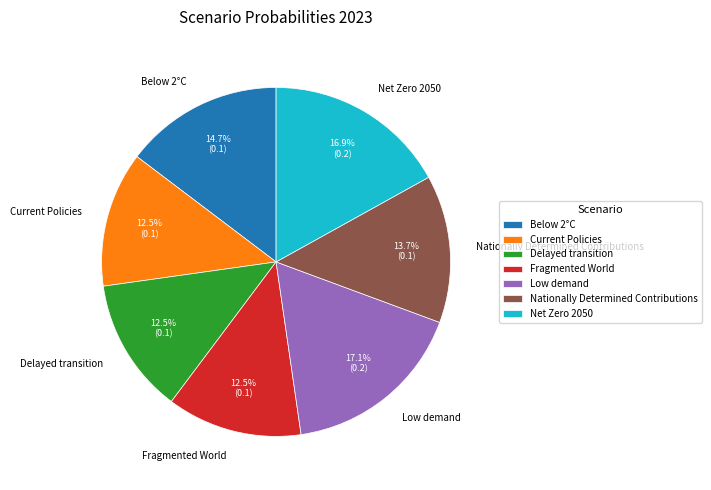

Between Net Zero 2050 and Fragmented World, which is larger?

Net Zero 2050